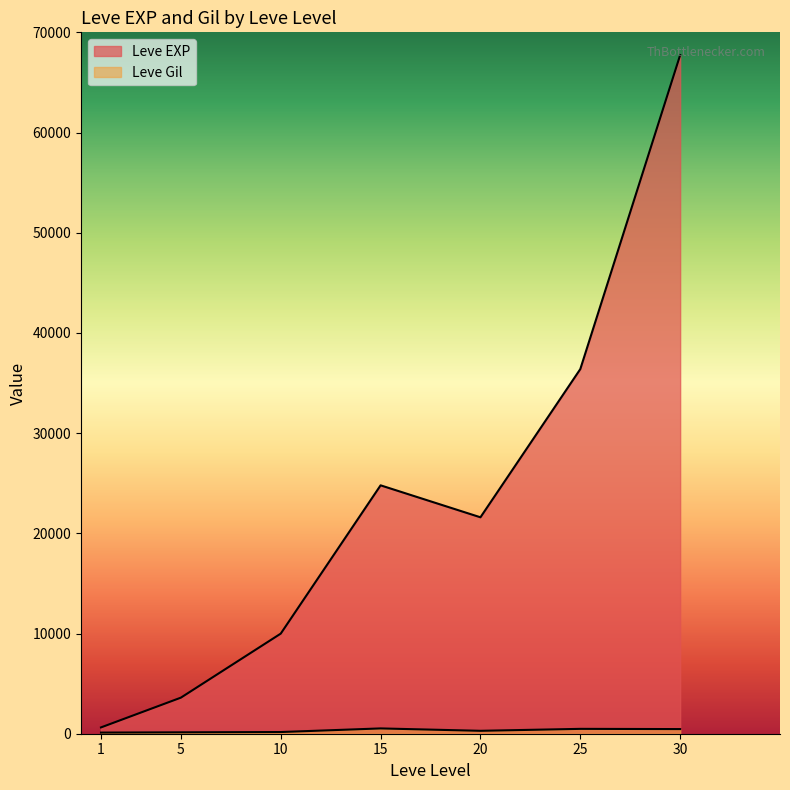

Reading left to right, list all the values displayed in this chart.

Leve EXP: 1=630	5=3600	10=9990	15=24790	20=21600	25=36390	30=67730
Leve Gil: 1=113	5=139	10=168	15=529	20=290	25=485	30=463